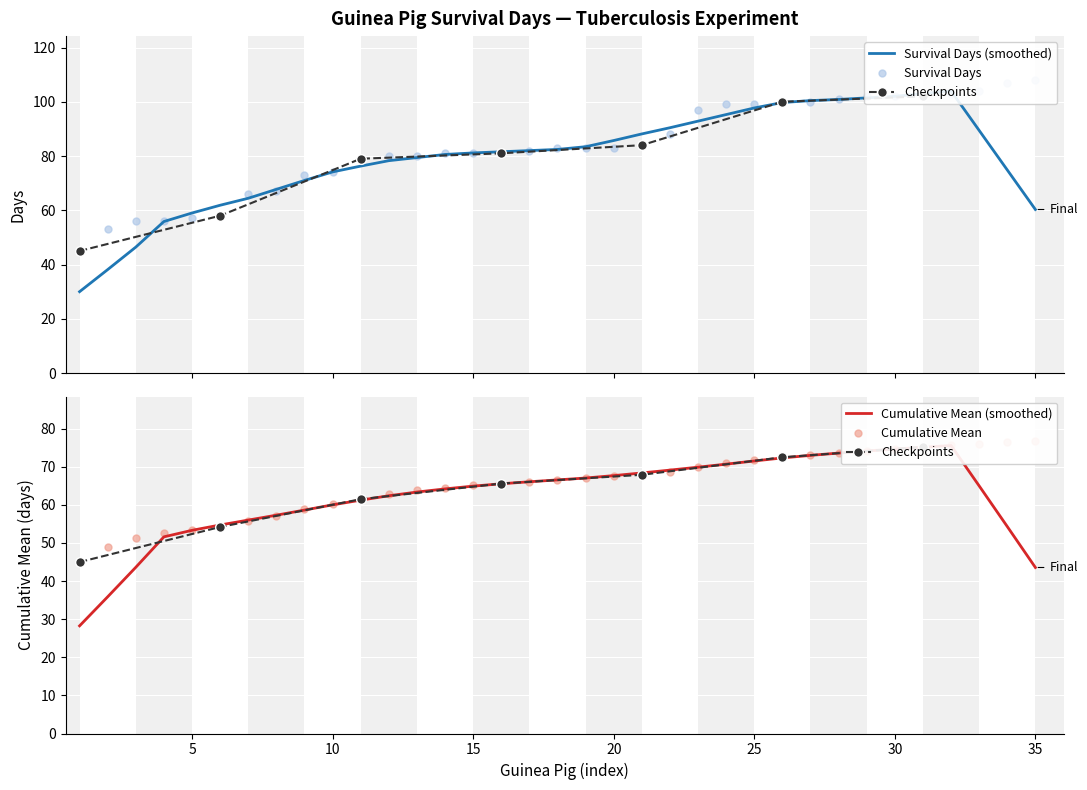

Which has a higher value, 34 or 10?

34